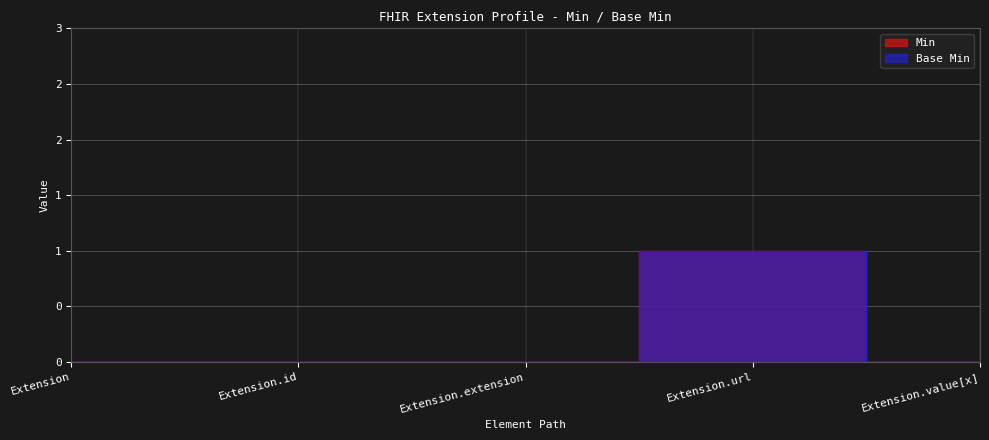

At which label is Base Min closest to 0?

Extension